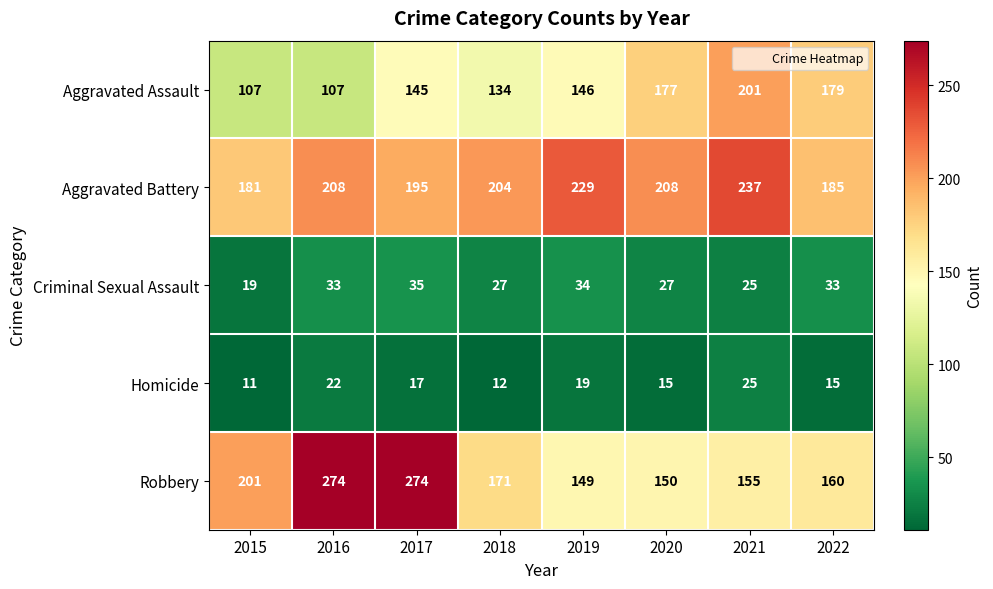

What is the spread (max minus min) of values at 2016?

252